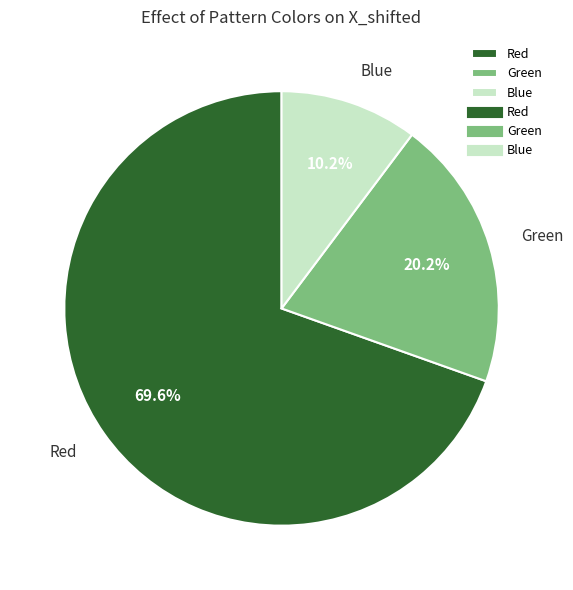

Approximately how many times larger is the value at Red compared to Green?

3.4